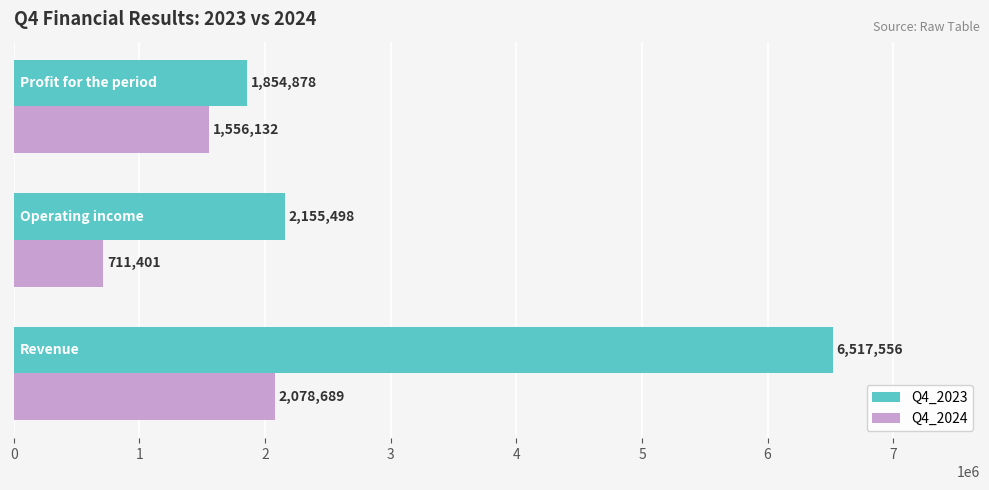

How many data points in Q4_2024 are less than 1556132?

1